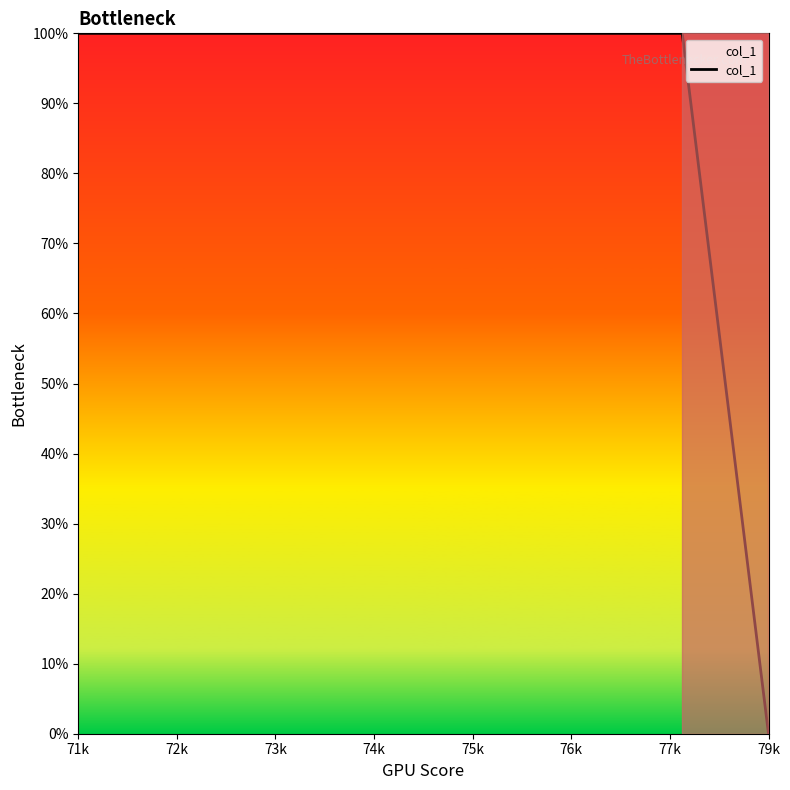

What is the greatest value displayed?

100